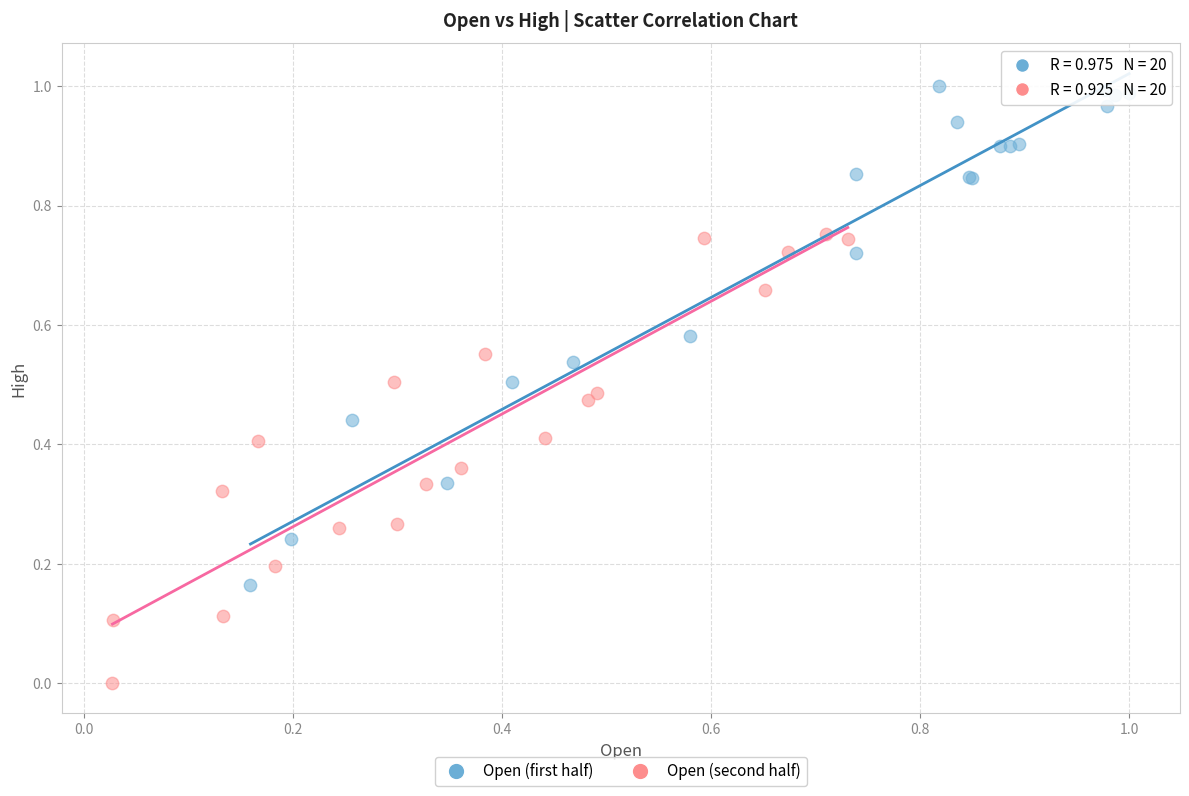

Which series reaches the maximum Y coordinate?

Open (first half)